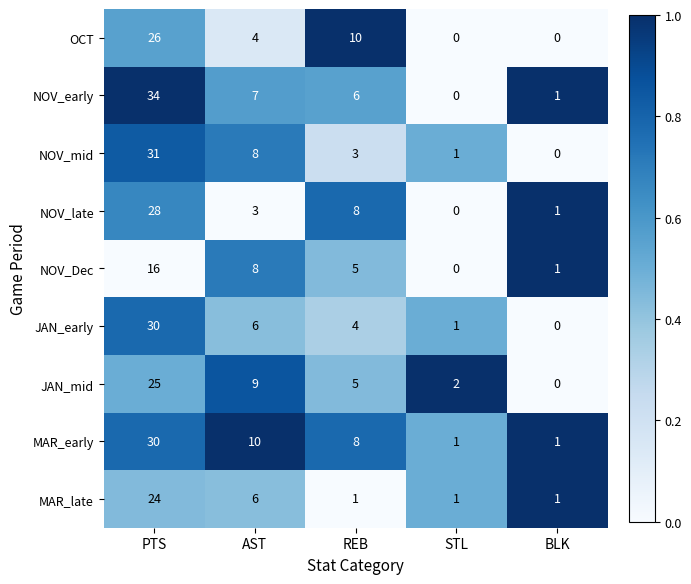

What is the sum of all JAN_mid values?

41